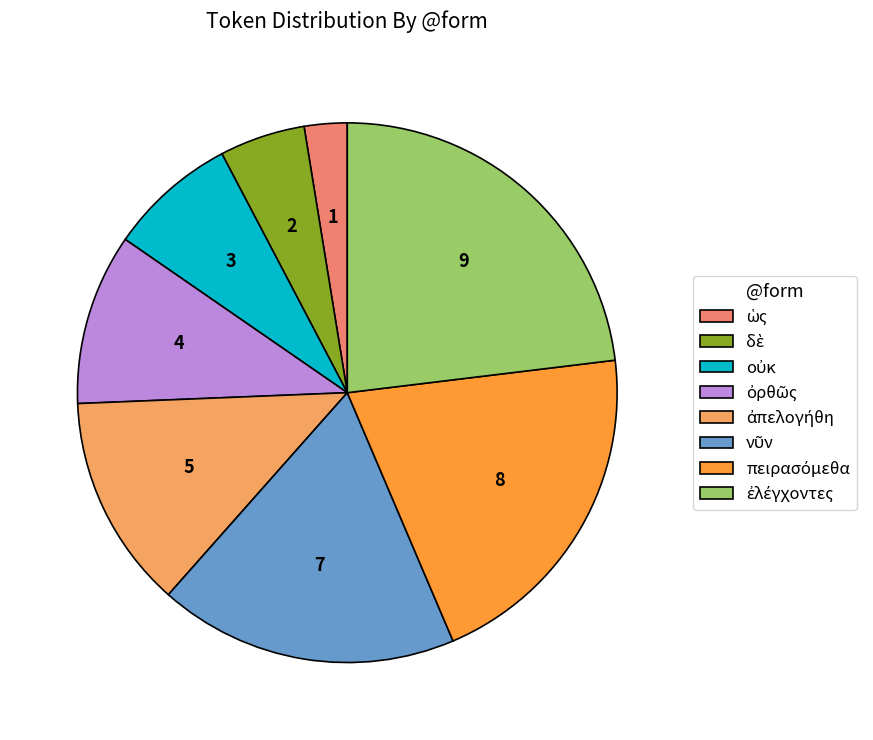

Approximately how many times larger is the value at ἐλέγχοντες compared to ὀρθῶς?

2.2